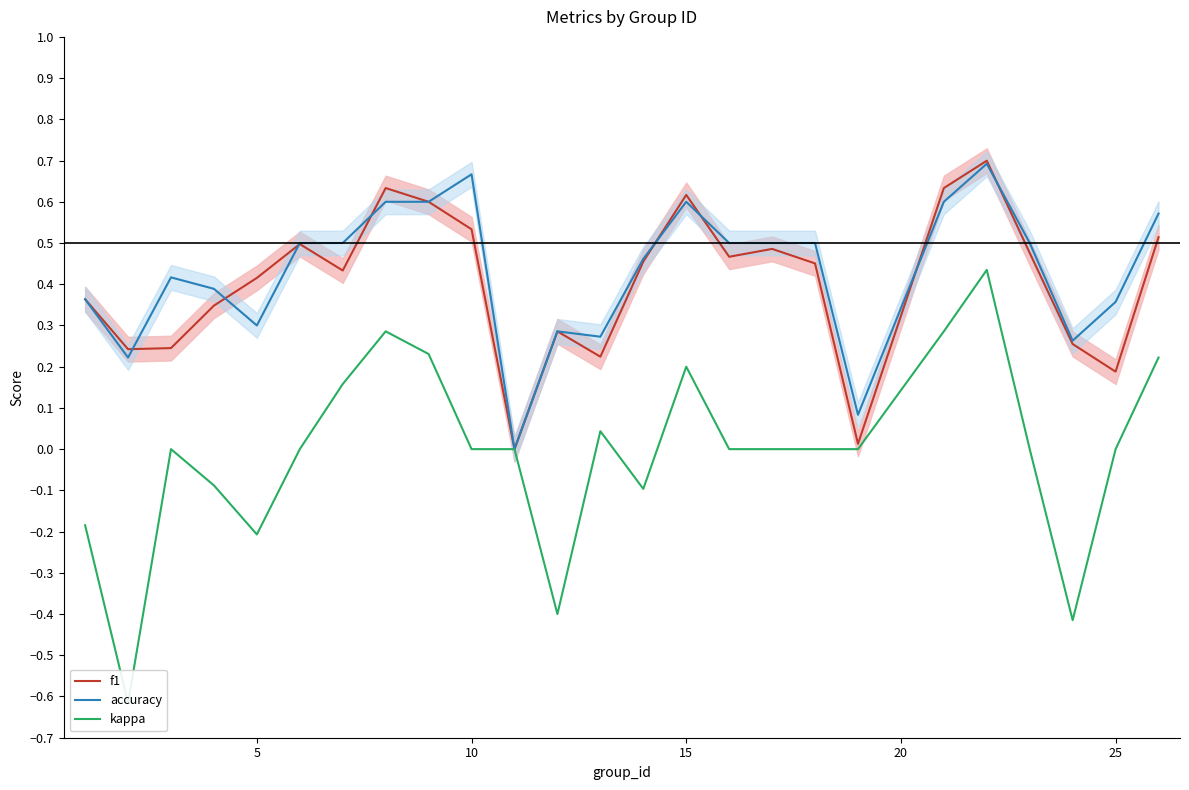

The value of f1 at 30 is 0.6. True or false?

False